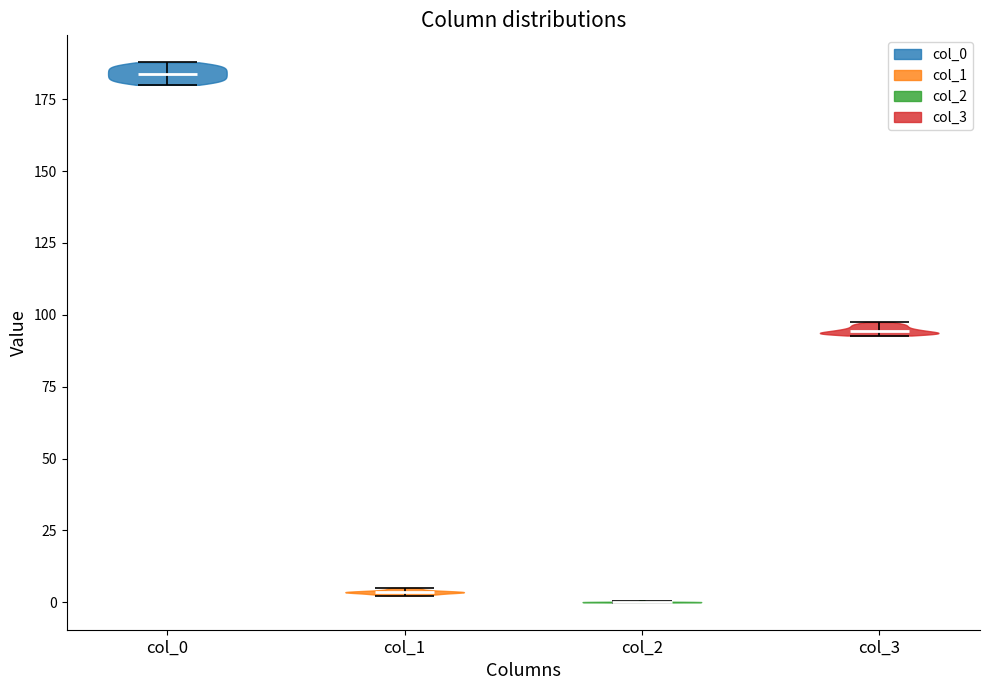

Reading left to right, read every violin against the y-axis: where its median line is, and the lowest and highest points it reaches. The values are not printed on the chart, so give them approximately, as read against the axis.

col_0: median line 185, lowest point 180, highest point 190
col_1: median line 5, lowest point 0, highest point 5
col_2: median line 0, lowest point 0, highest point 0
col_3: median line 95, lowest point 95, highest point 95